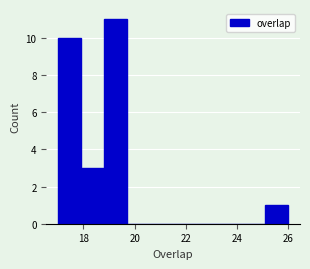

Reading left to right, transcribe this chart: for each bar, give the range it covers on the x-axis and its height. Neither the bar edges nor the heights are printed on the chart, so give them approximately, as read against the axes.

17.0 to 17.9: 10
17.9 to 18.8: 3
18.8 to 19.7: 11
19.7 to 20.6: 0
20.6 to 21.5: 0
21.5 to 22.4: 0
22.4 to 23.3: 0
23.3 to 24.2: 0
24.2 to 25.1: 0
25.1 to 26.0: 1